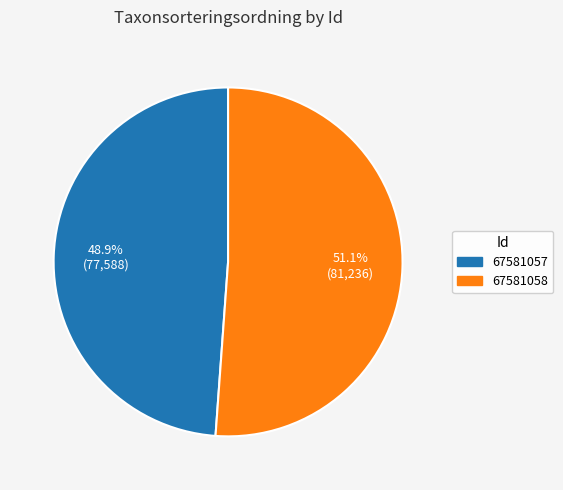

To the nearest percent, what is the combined percentage of 67581058 and 67581057?

100%